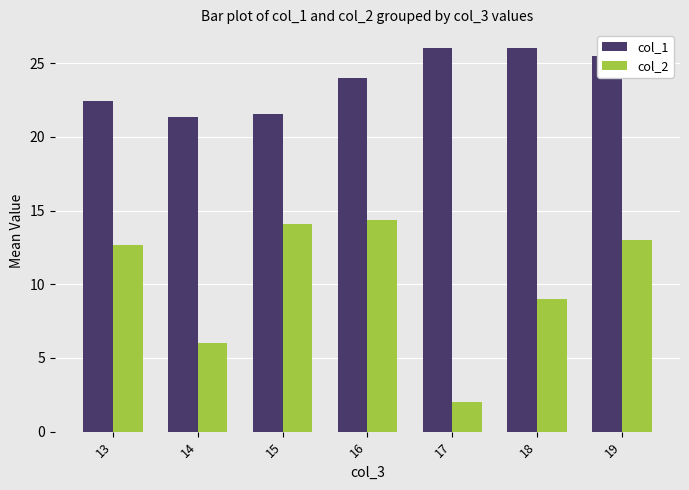

What is the highest value of the col_1 series?

26.0